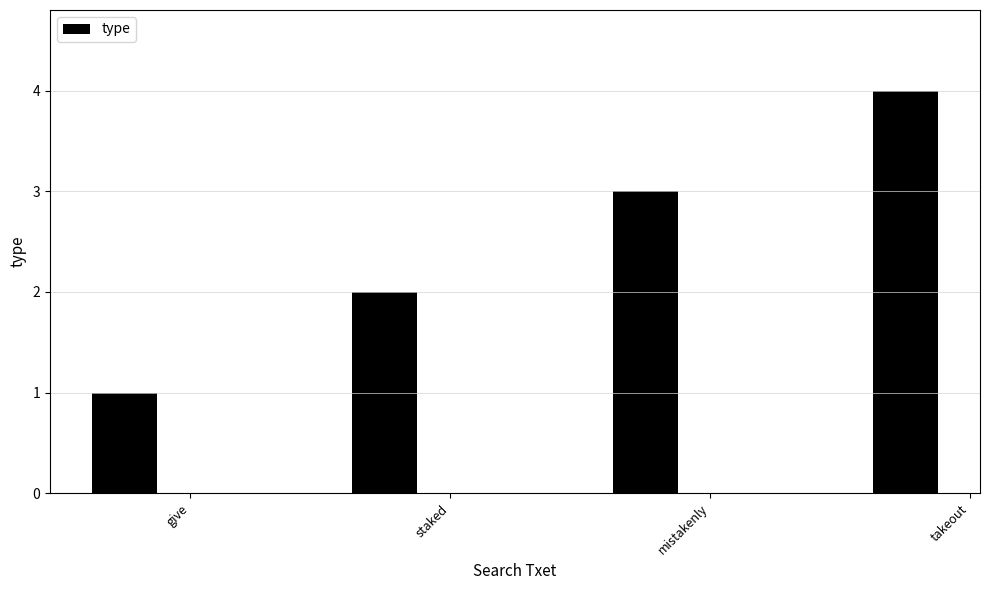

The value at give is 1. True or false?

True